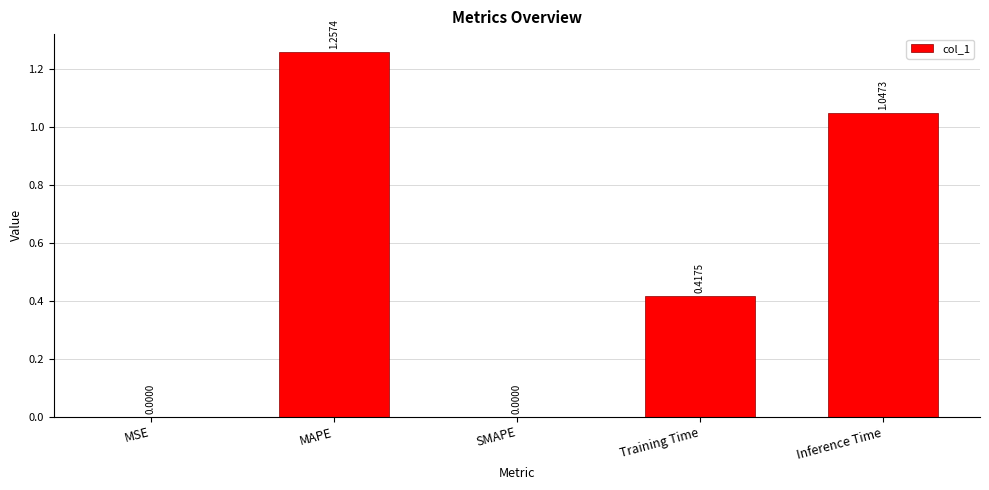

What is the sum of all values?

2.7